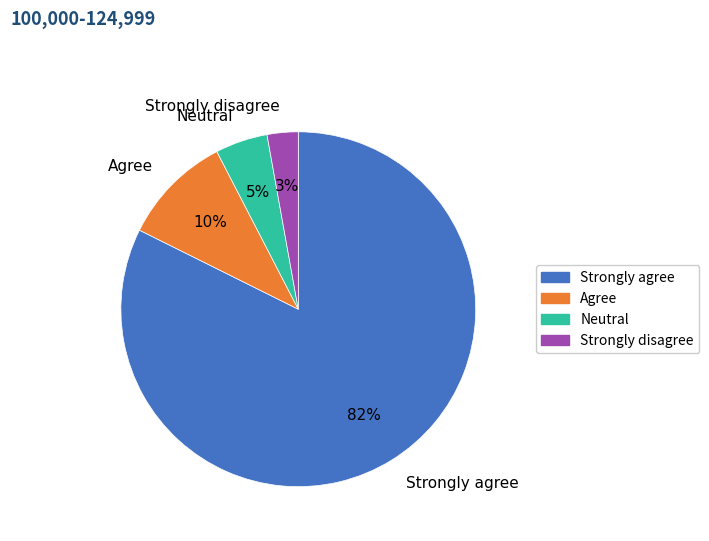

Rank the categories by value from highest to lowest.

Strongly agree, Agree, Neutral, Strongly disagree